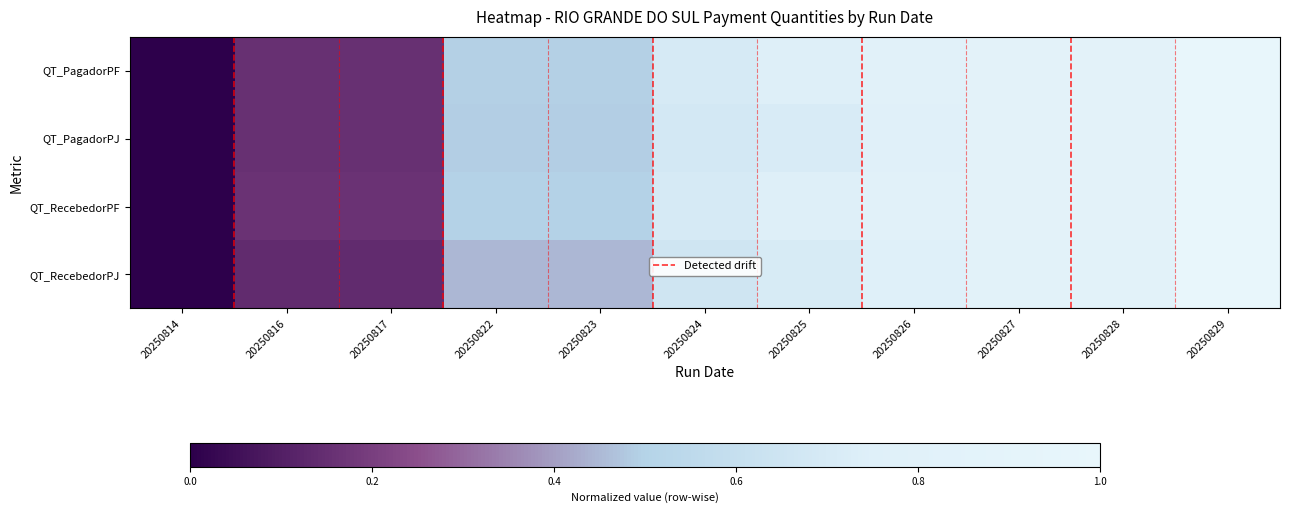

What is the sum of the QT_RecebedorPF values at 20250824 and 20250822?

1.2